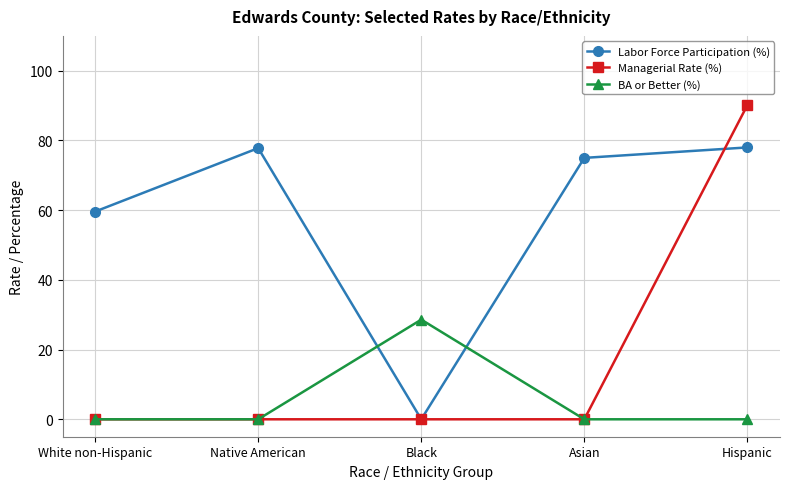

At which category does BA or Better (%) reach its first local peak?

Black